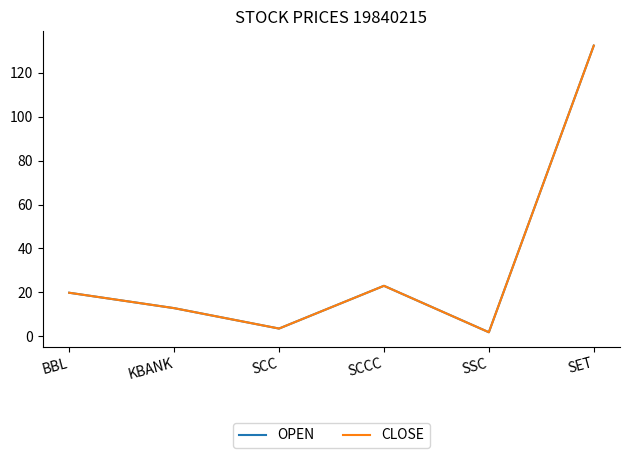

Does the chart have visible grid lines?

No